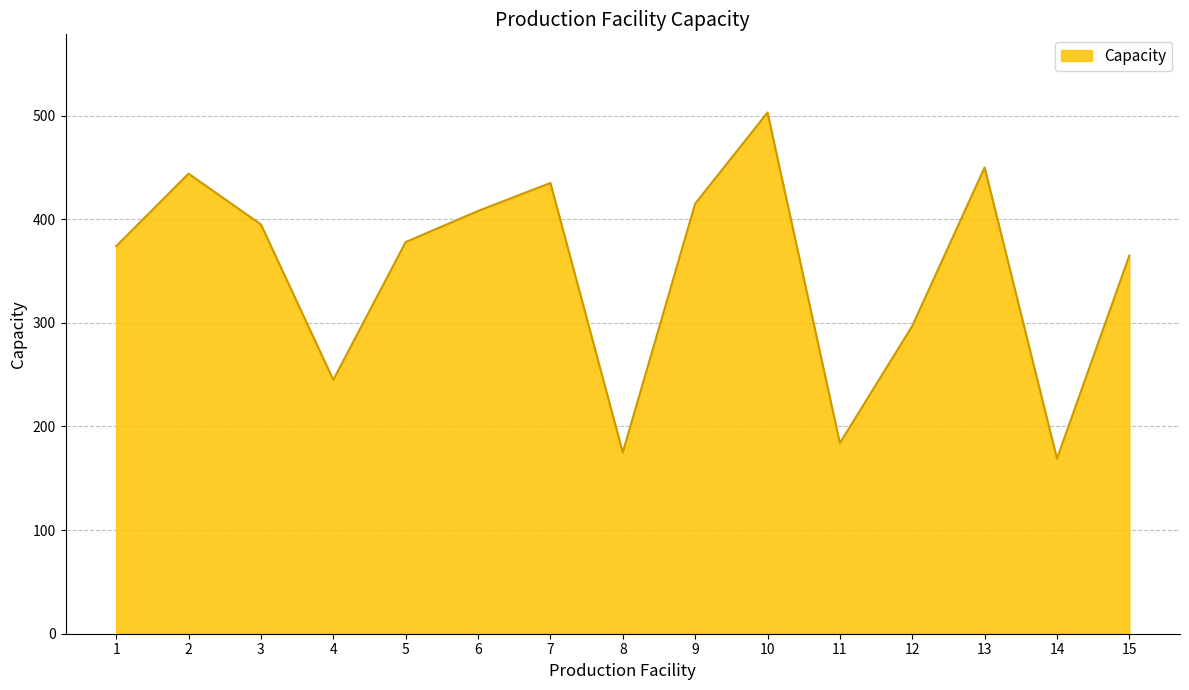

Where is the first local maximum?

2